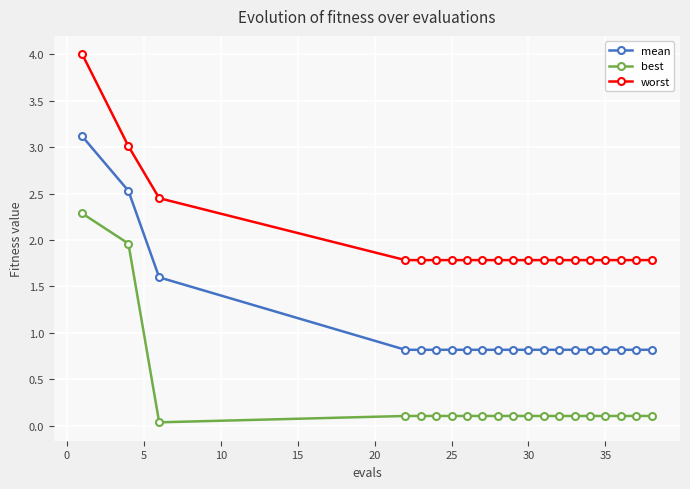

How many lines are shown in the chart?

3